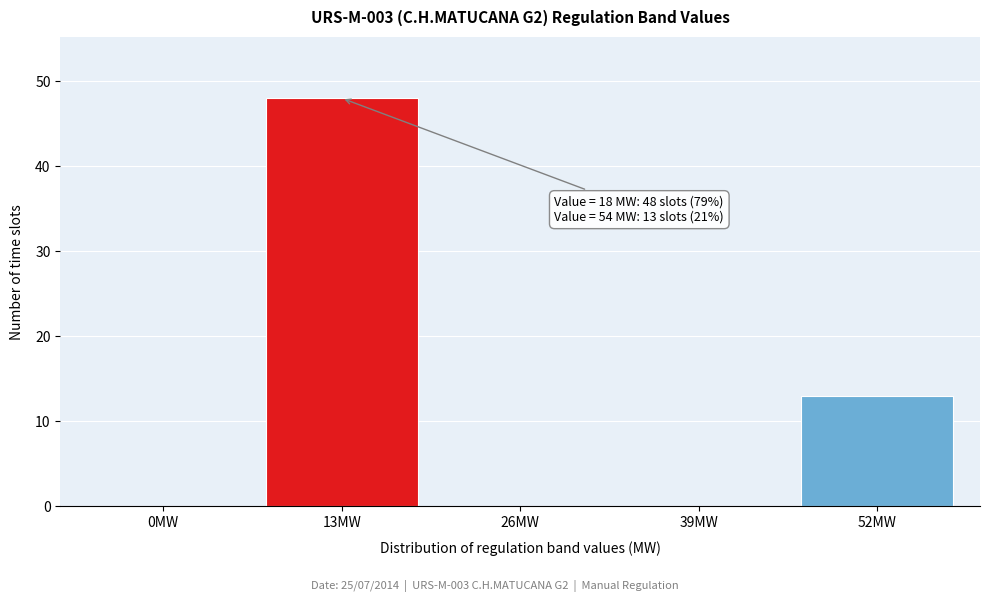

Reading left to right, transcribe all the data shown in this chart.

0MW=0	13MW=48	26MW=0	39MW=0	52MW=13